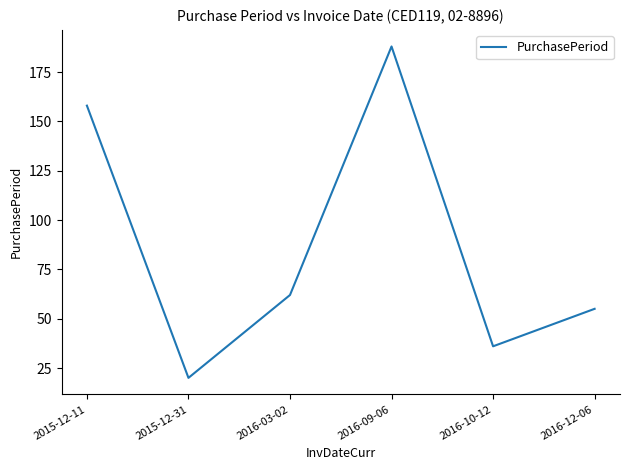

How many values are below 62?

3